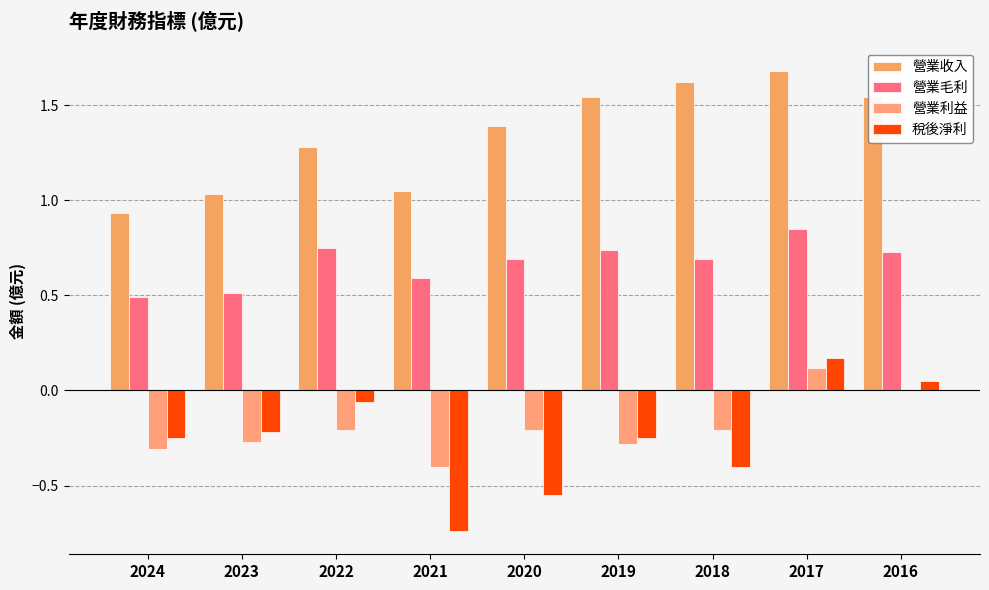

Which has a higher value, 2022 or 2023?

2022